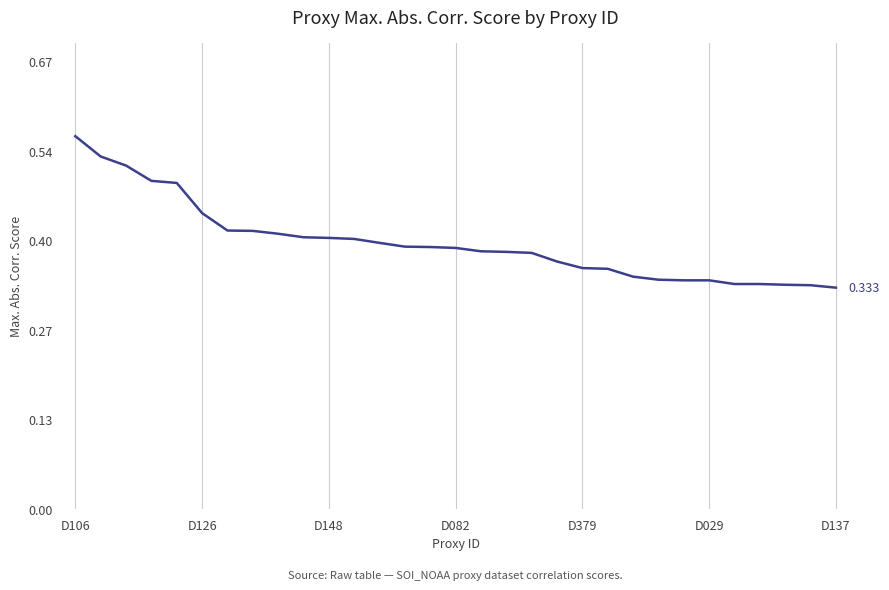

Count the values in the range 0 to 1.

31